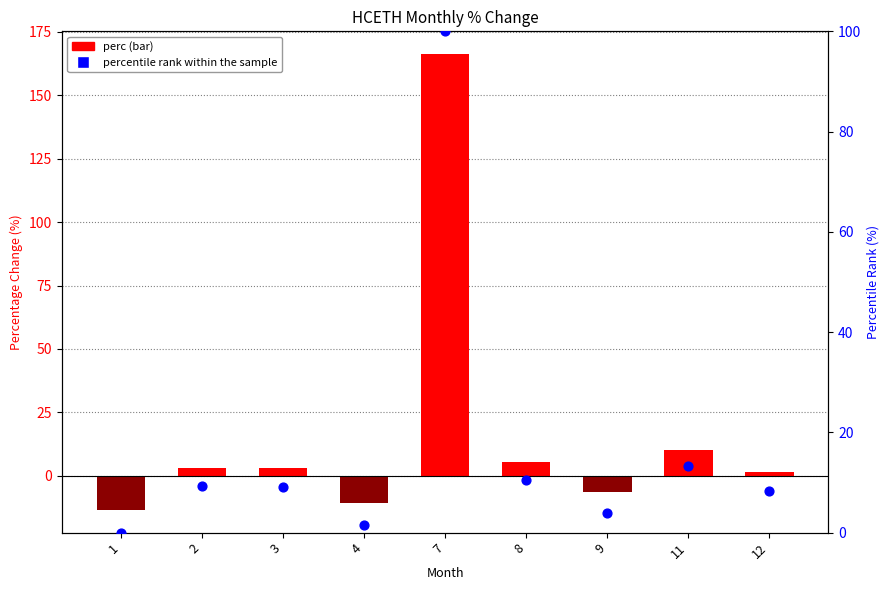

What are all the series names shown in the legend?

perc, percentile rank within the sample